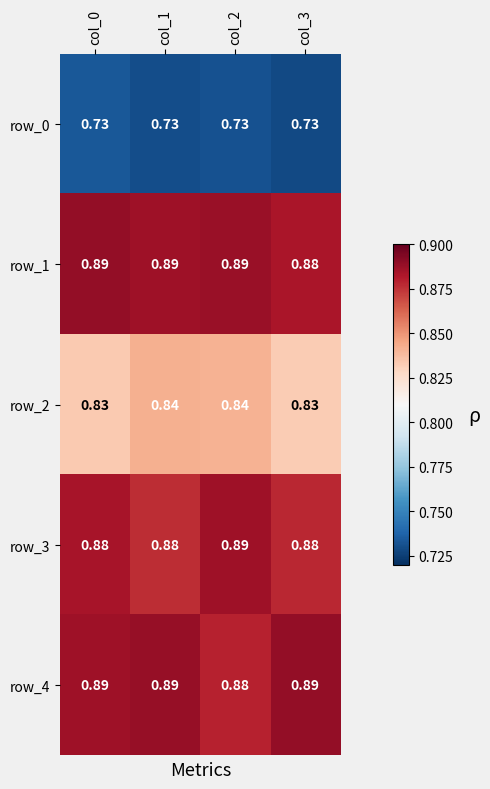

Reading right to left, extract all data points from this chart.

row_0: col_3=0.7	col_2=0.7	col_1=0.7	col_0=0.7
row_1: col_3=0.9	col_2=0.9	col_1=0.9	col_0=0.9
row_2: col_3=0.8	col_2=0.8	col_1=0.8	col_0=0.8
row_3: col_3=0.9	col_2=0.9	col_1=0.9	col_0=0.9
row_4: col_3=0.9	col_2=0.9	col_1=0.9	col_0=0.9